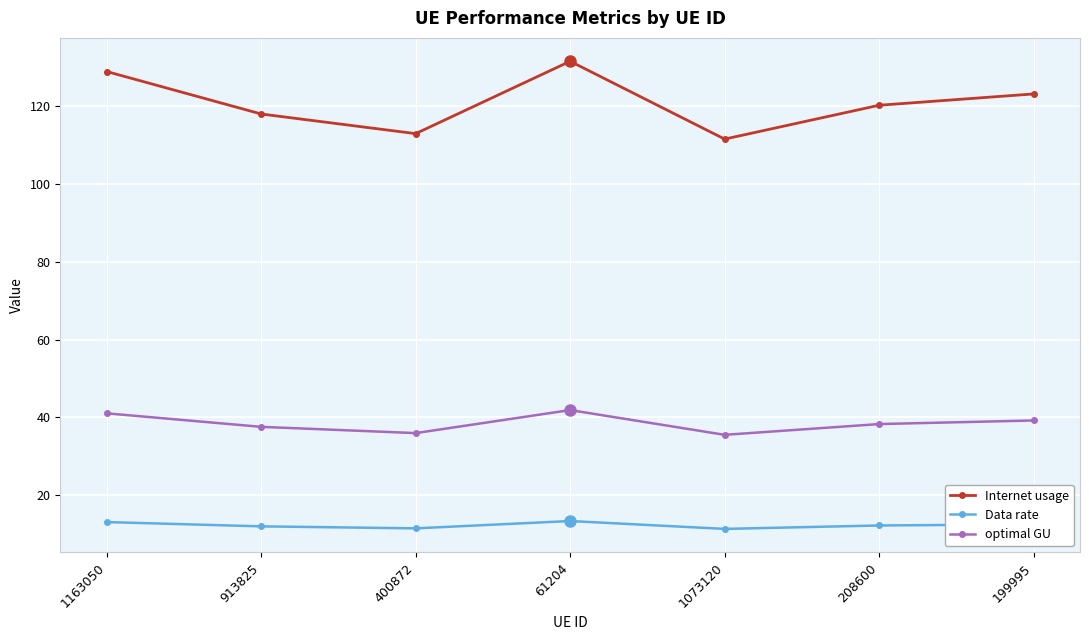

True or false: optimal GU and Data rate cross at least once.

False